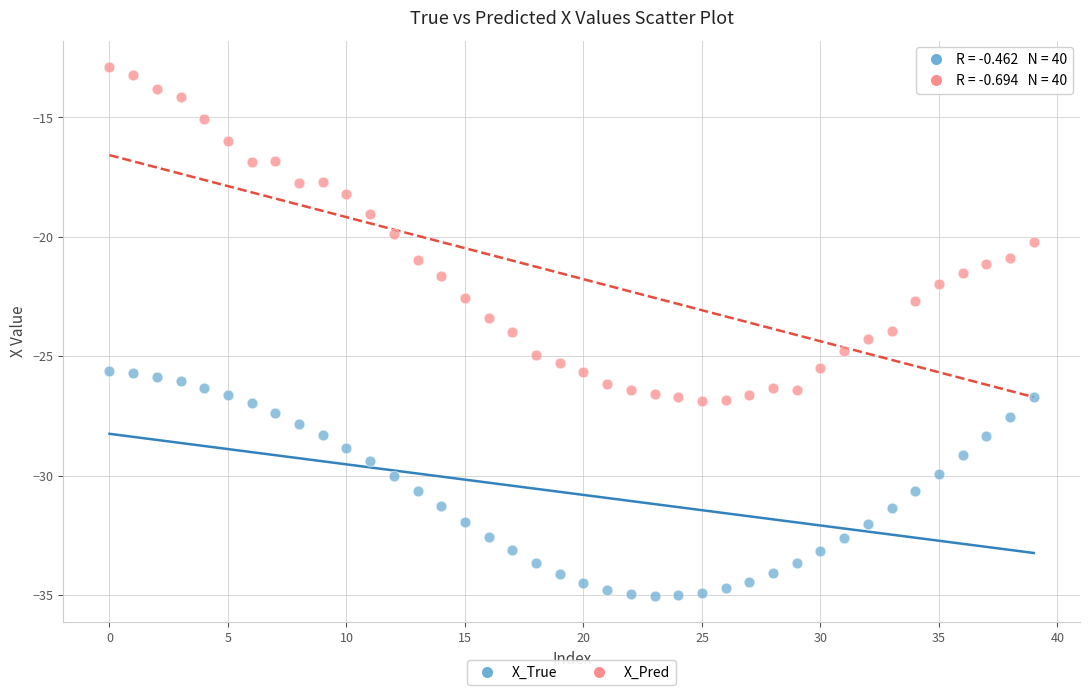

What are all the series names shown in the legend?

X_True, X_Pred